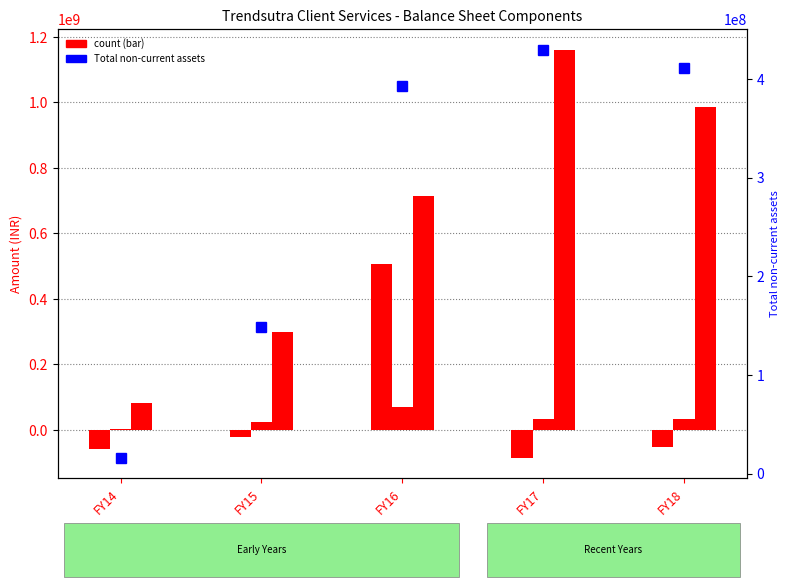

Is it true that Total shareholders funds equals -59446370 at FY14?

True